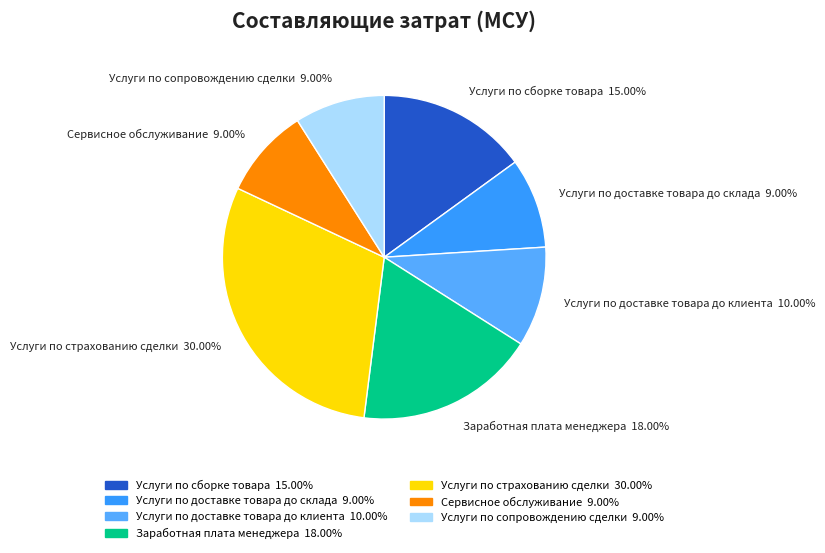

To the nearest percent, what is the difference between the Услуги по доставке товара до клиента and Сервисное обслуживание slice percentages?

1%